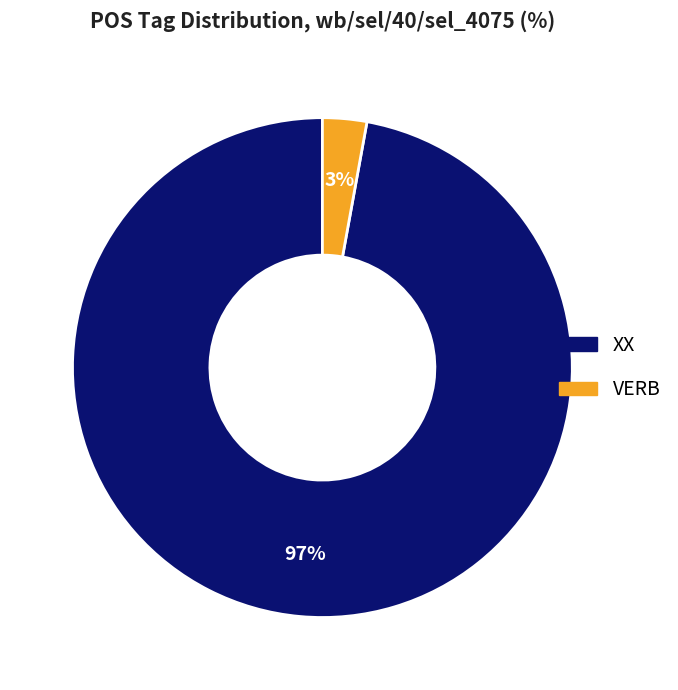

To the nearest percent, what is the difference between the largest and smallest slice percentages?

94%